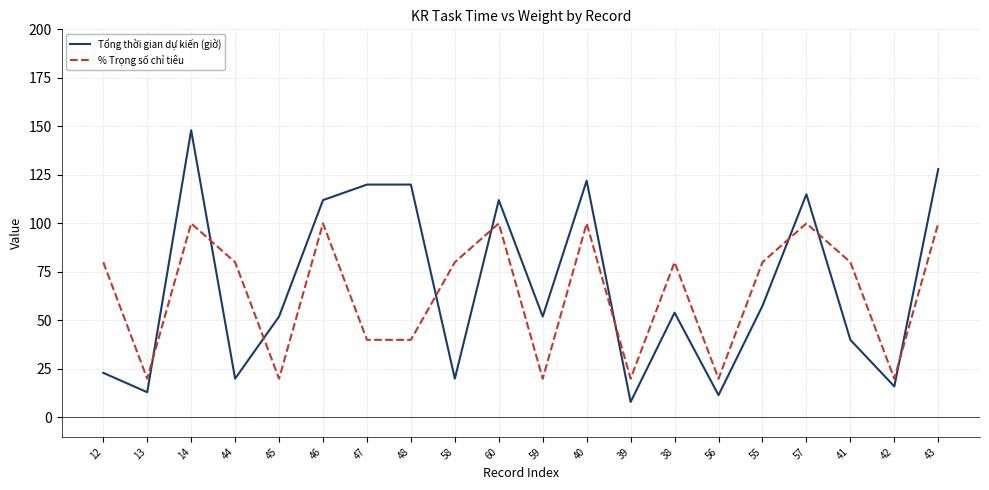

The value of % Trọng số chỉ tiêu at 42 is 20.0. True or false?

True